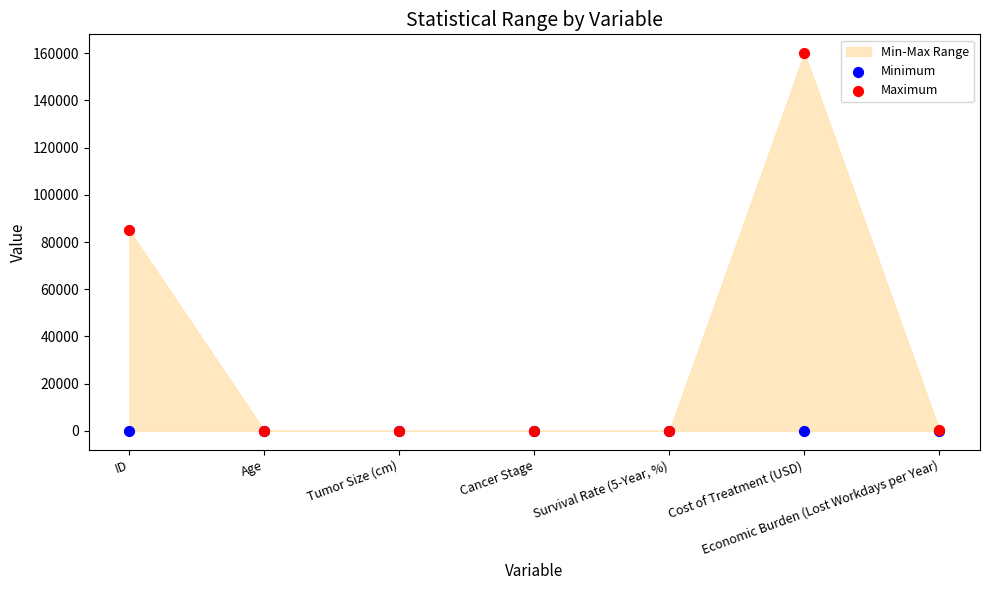

Which series reaches the maximum Y coordinate?

Maximum